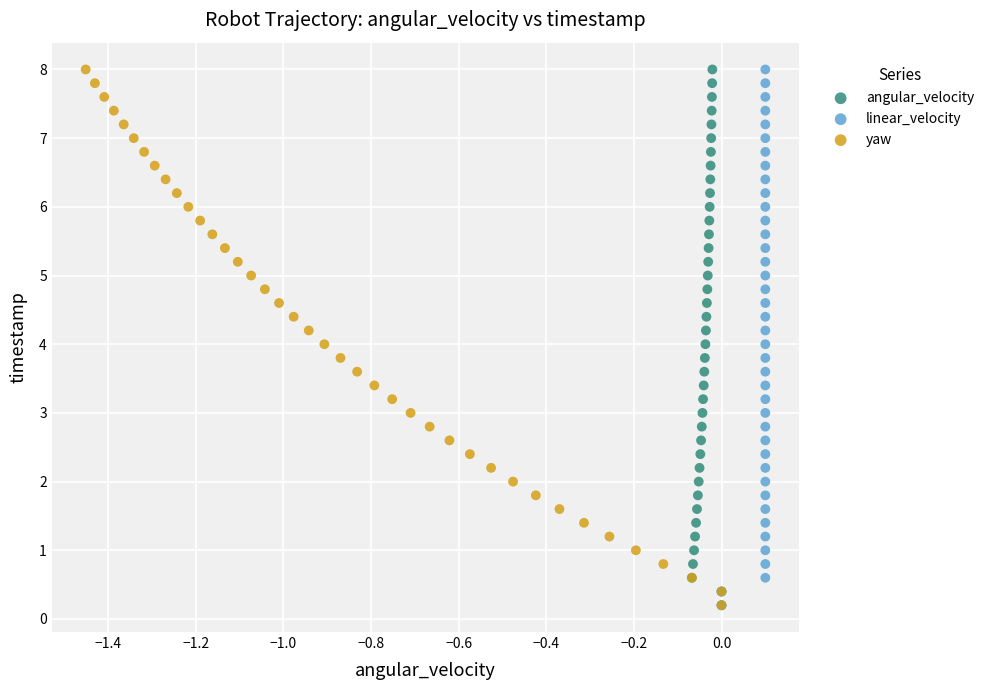

What are all the series names shown in the legend?

angular_velocity, linear_velocity, yaw